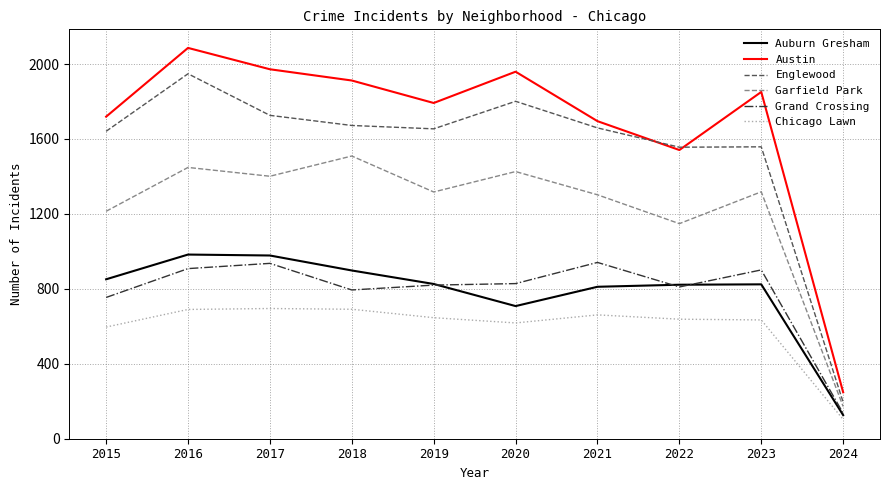

How many interior local valleys does the Austin series have?

2